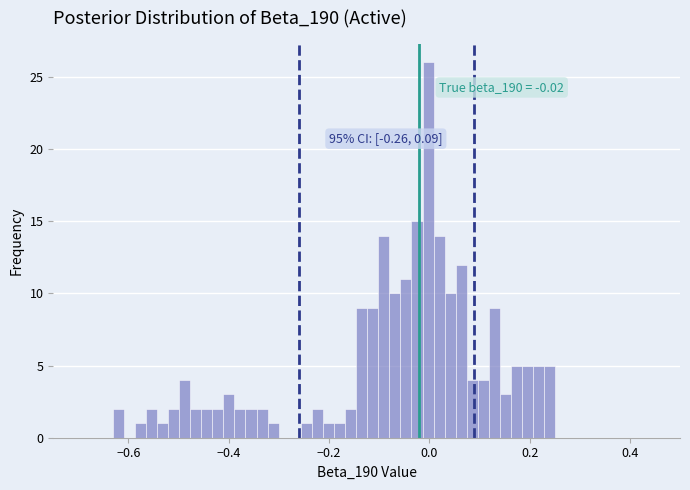

Read against the x-axis, roughly where is the centre of the tallest bar?

0.00